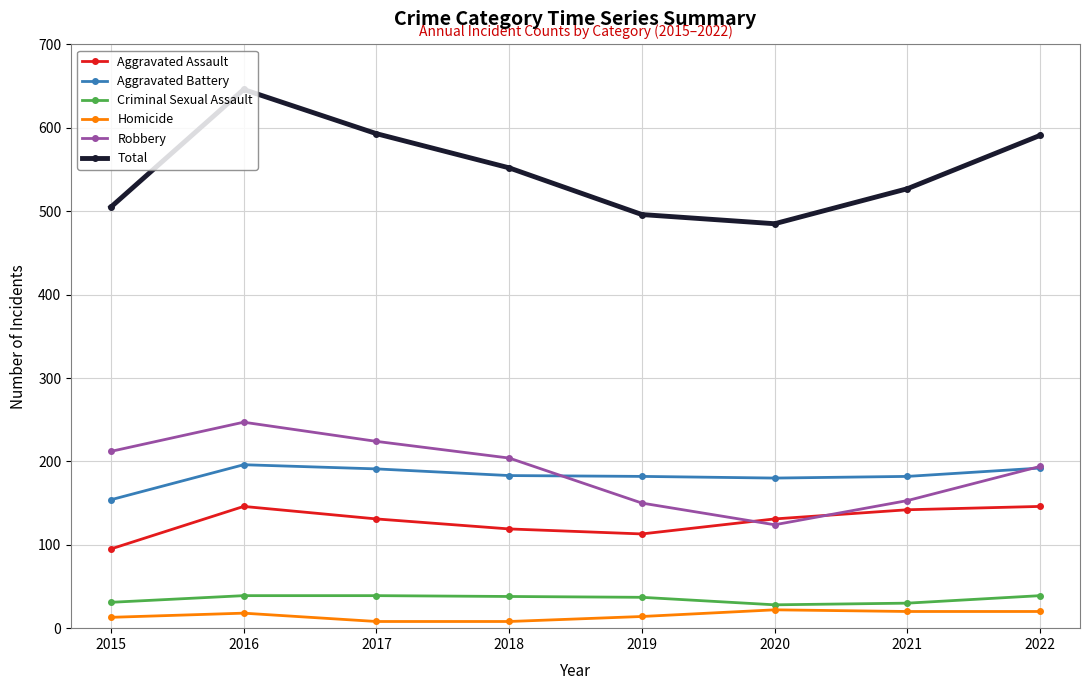

At how many categories does at least one series exceed 470?

8